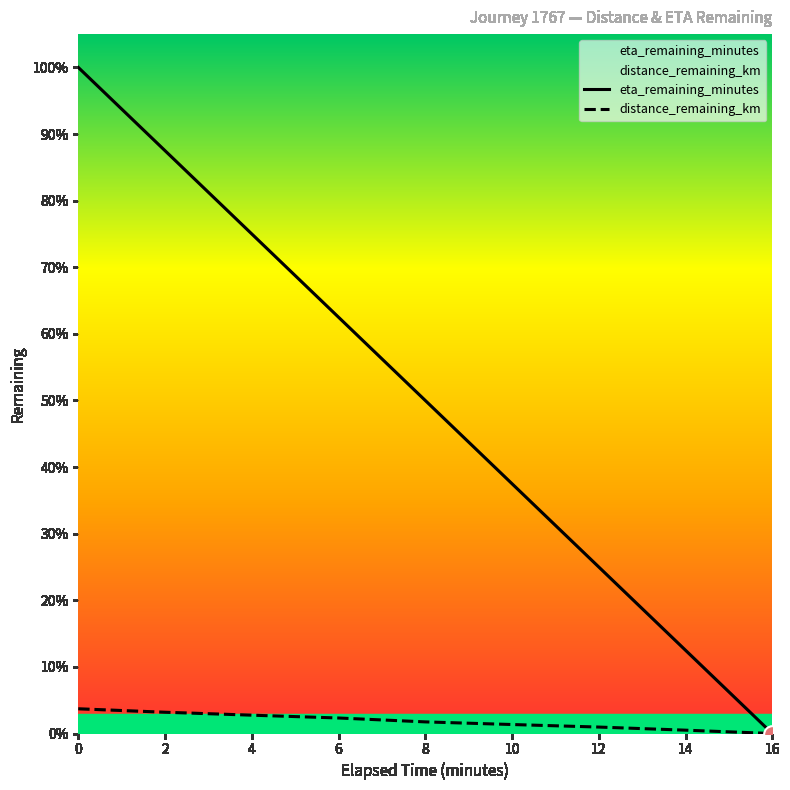

How many series are shown in this chart?

2